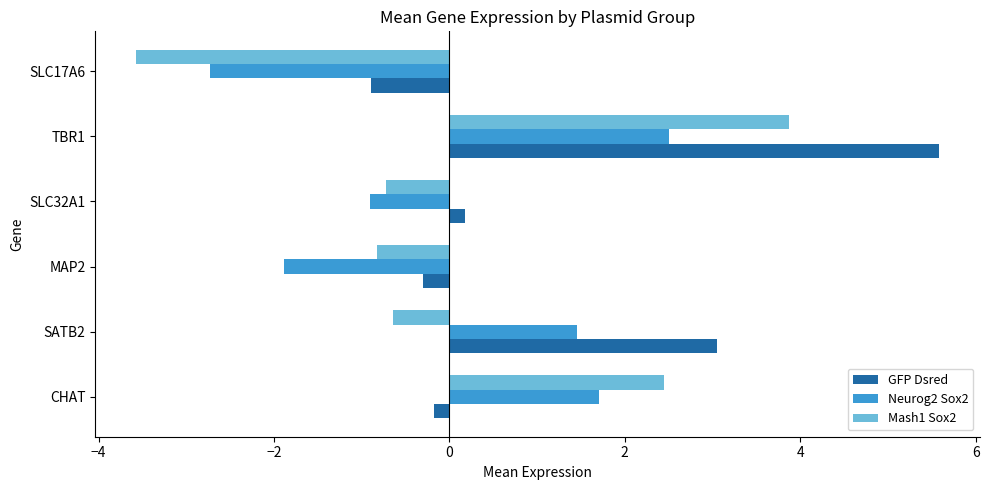

What is the total value across all series at SLC17A6?

-7.2